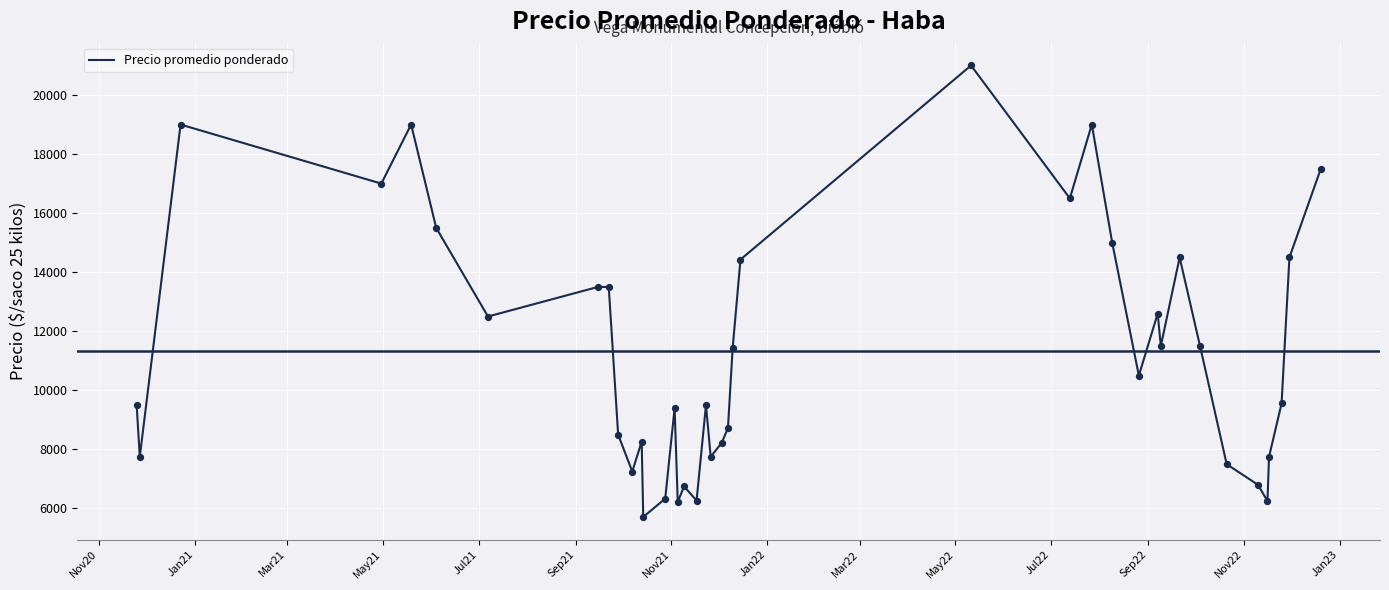

What is the minimum value shown in the chart?

5714